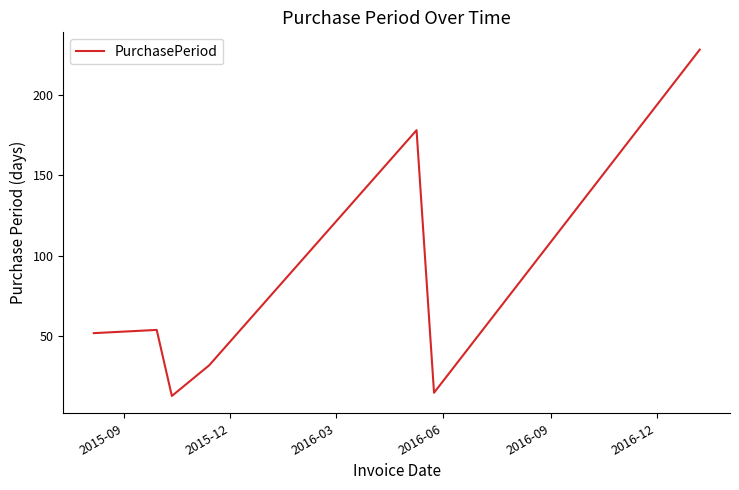

What is the minimum value shown in the chart?

13